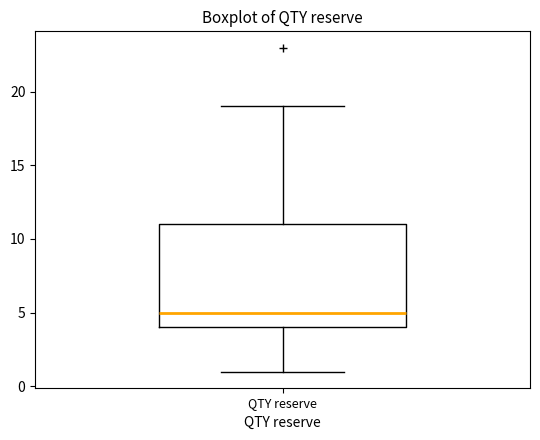

Where does the lower whisker of the box for QTY reserve end on the y-axis? The values are not printed on the chart, so give them approximately, as read against the axis.

1